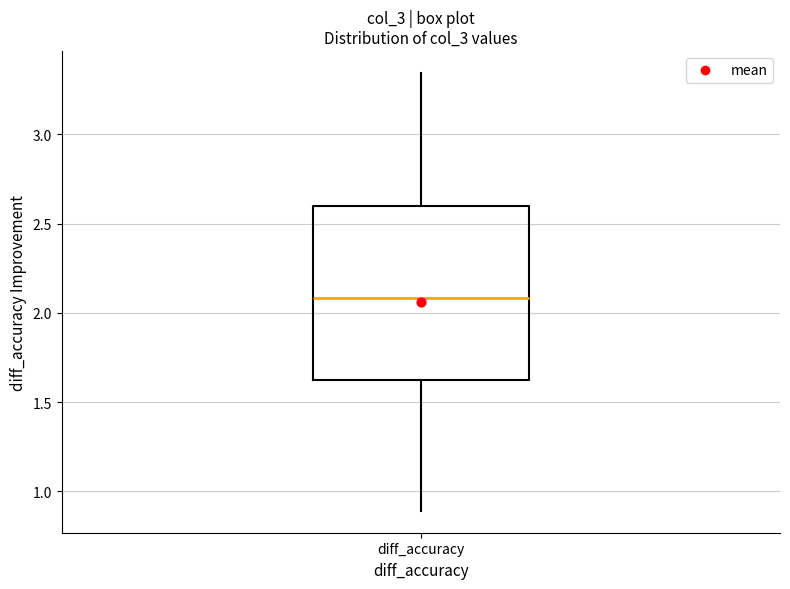

Transcribe this box plot: give where the median line is, the range the box spans, and where the two whiskers end, as read against the y-axis. The values are not printed on the chart, so give them approximately, as read against the axis.

median 2.10, box 1.60 to 2.60, whiskers 0.90 to 3.35